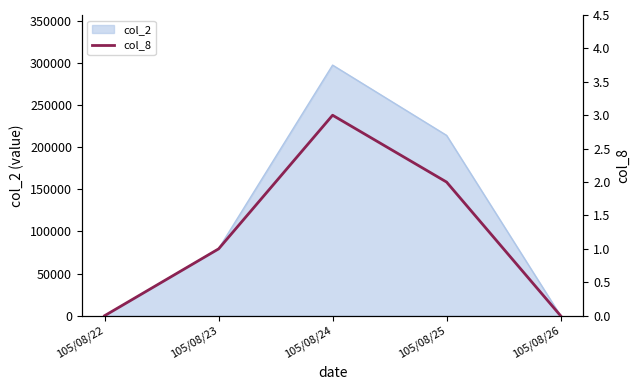

Count the number of categories in the chart.

5